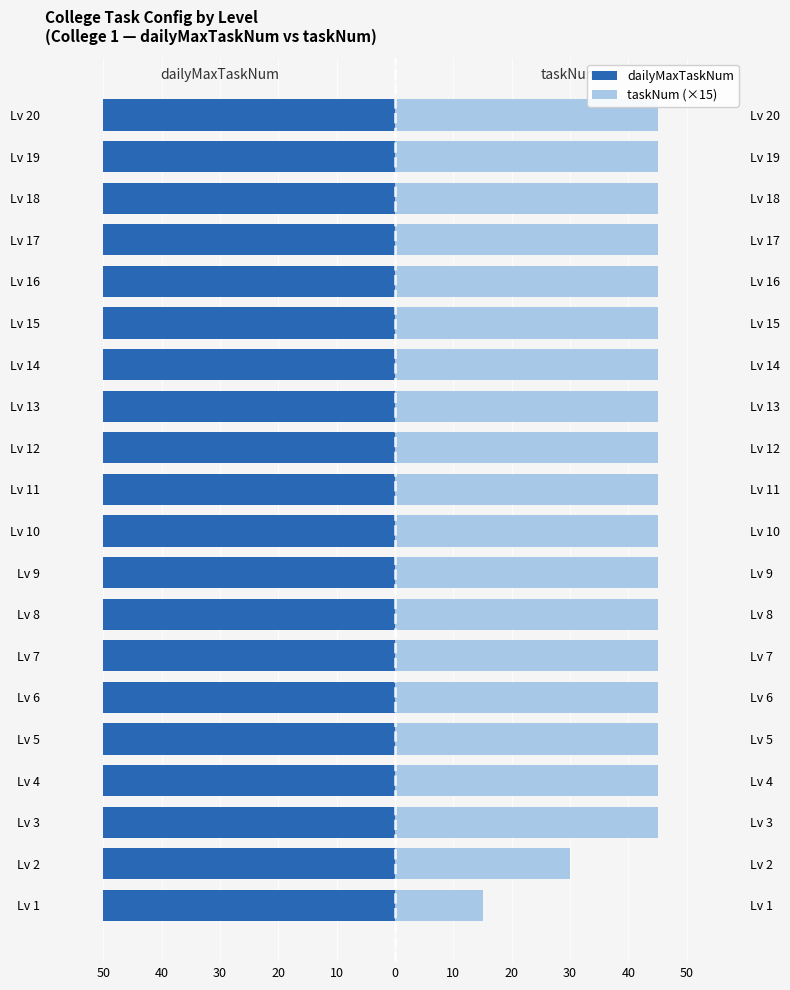

What is the minimum value for taskNum?

15.0